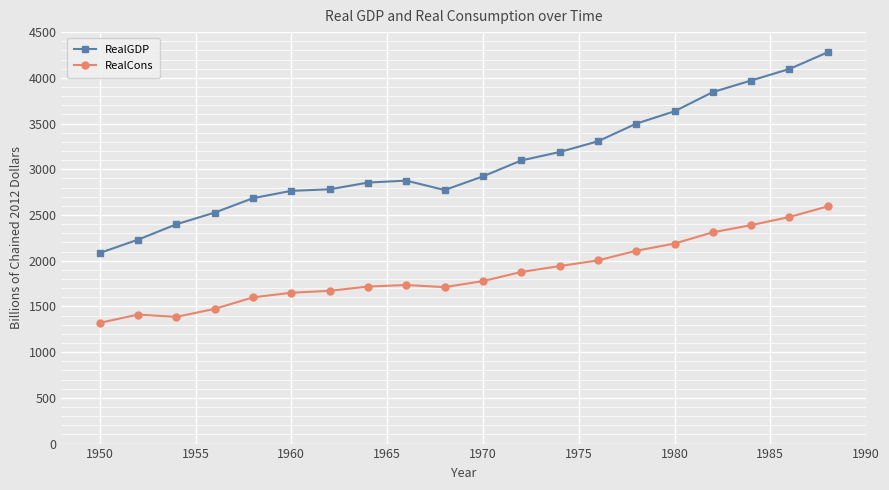

How many categories are shown in the chart?

20